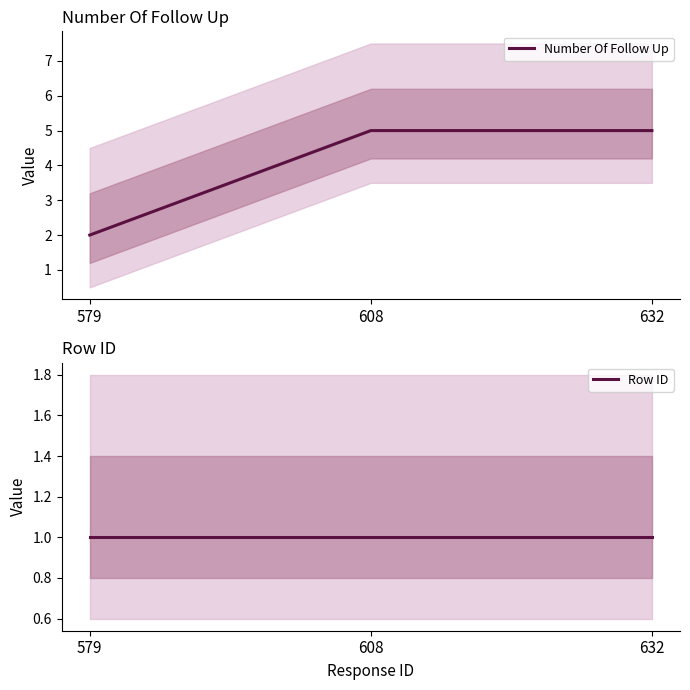

What is the maximum value for Number Of Follow Up?

5